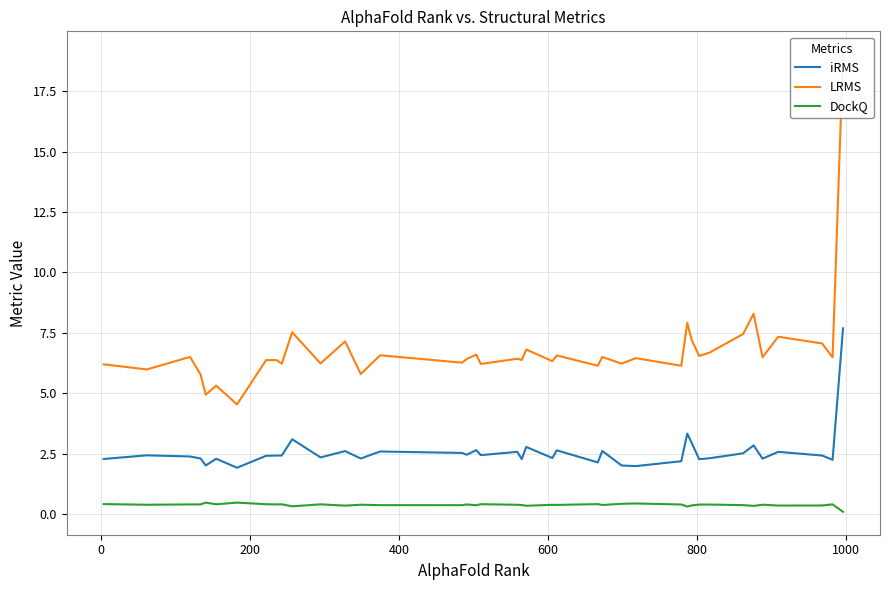

Which series has the widest spread of values?

LRMS